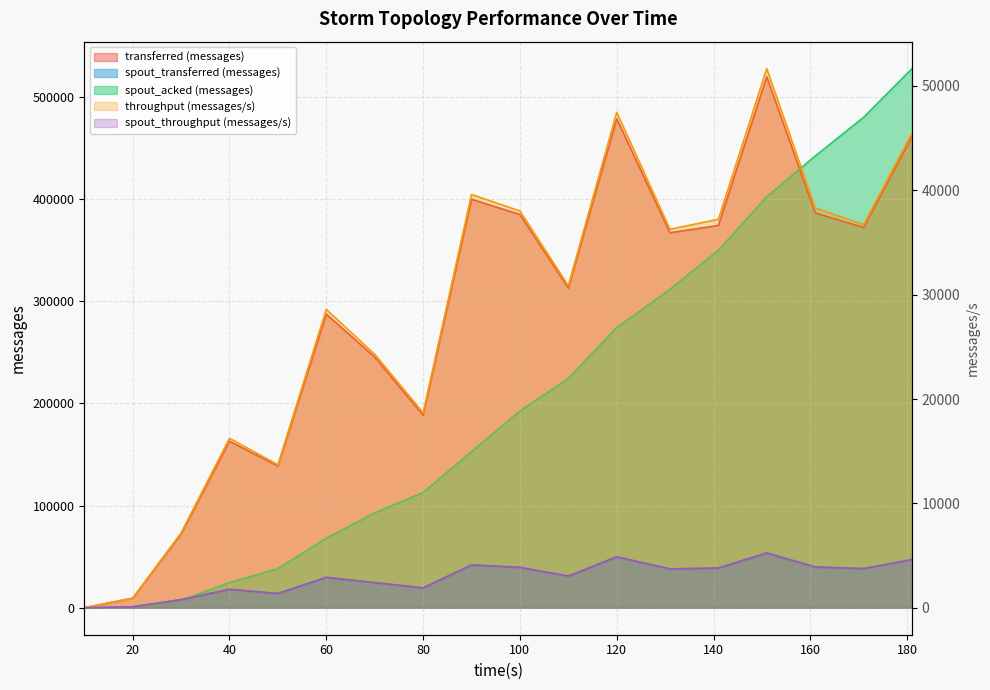

What is the difference between the maximum and minimum values in the transferred (messages) series?

519540